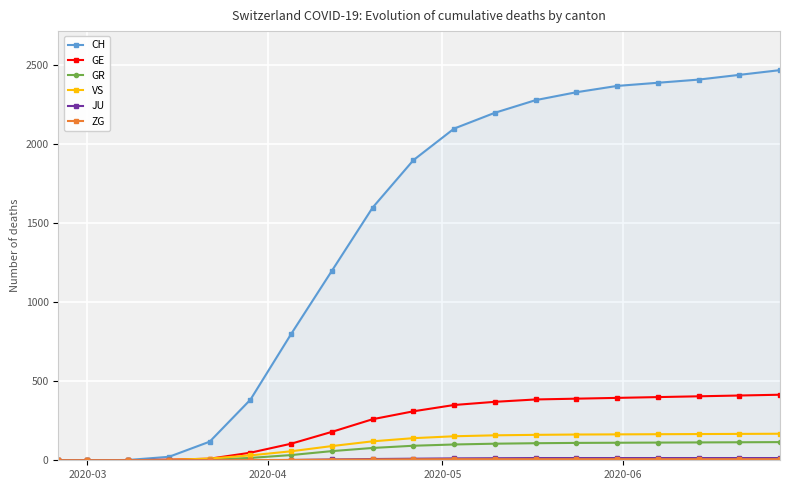

Which series has the widest spread of values?

CH